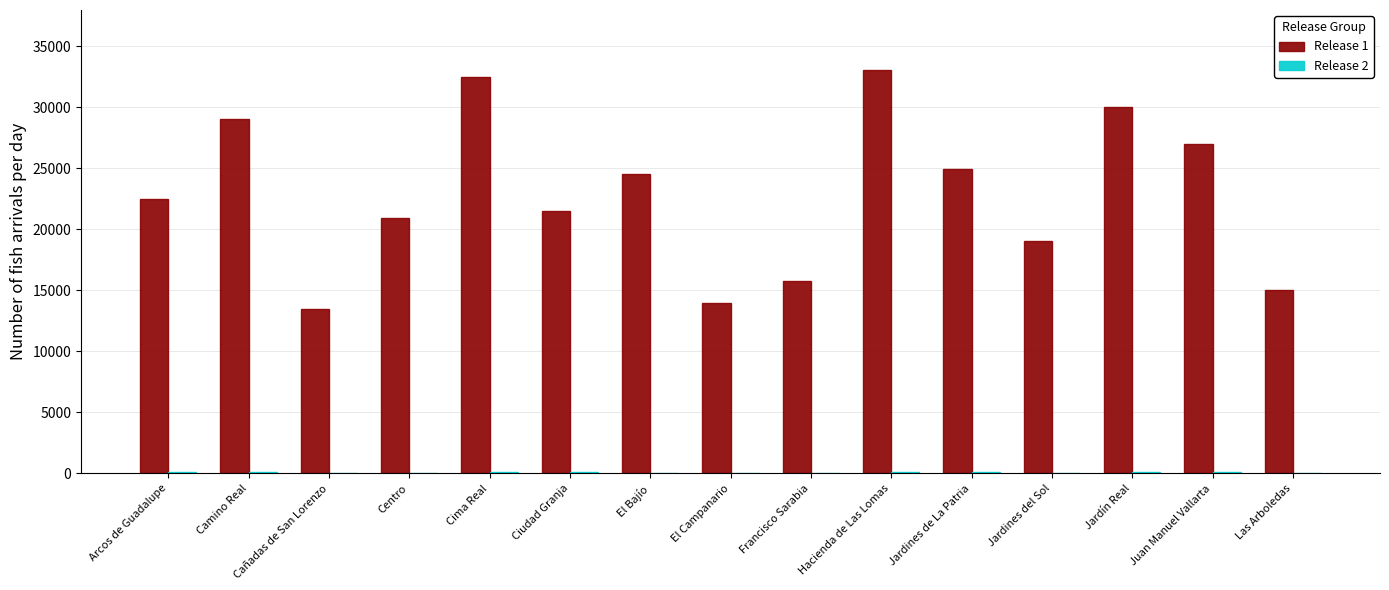

What is the maximum value shown in the chart?

33000.0